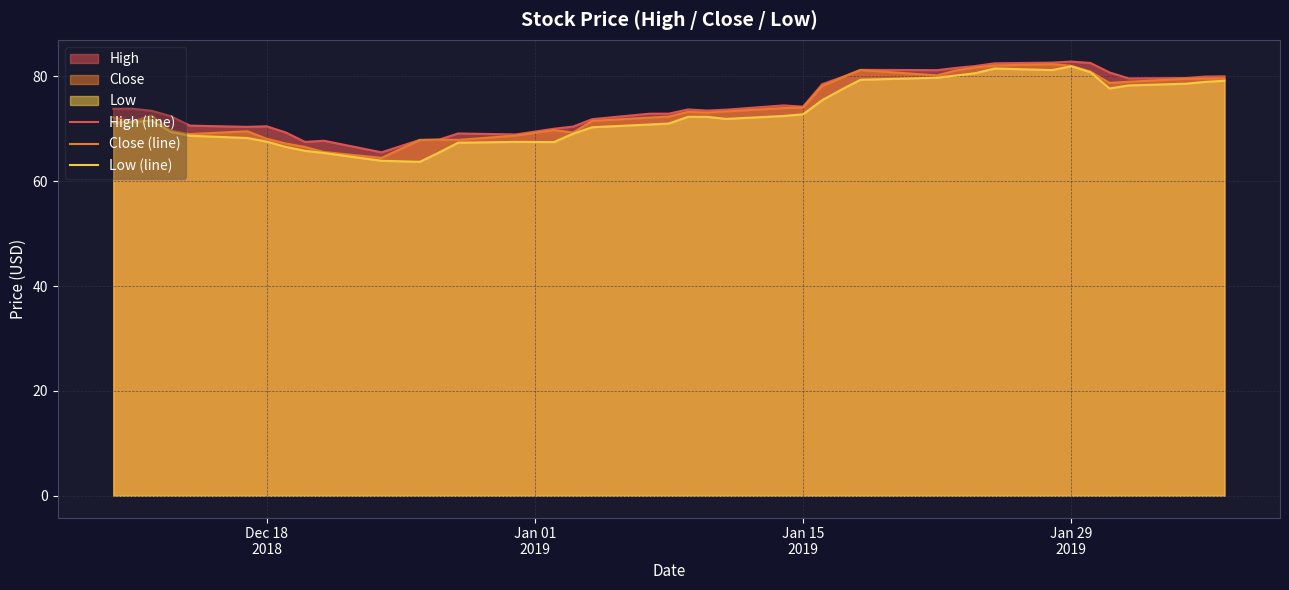

How many values in the High (line) series are below 73?

17